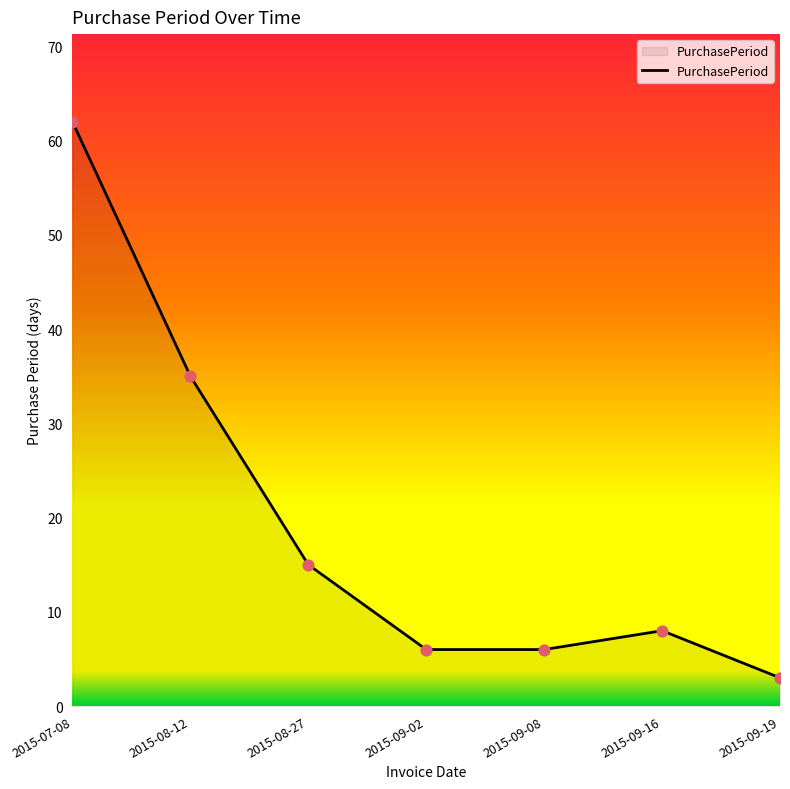

Which has a higher value, 2015-07-08 or 2015-08-27?

2015-07-08